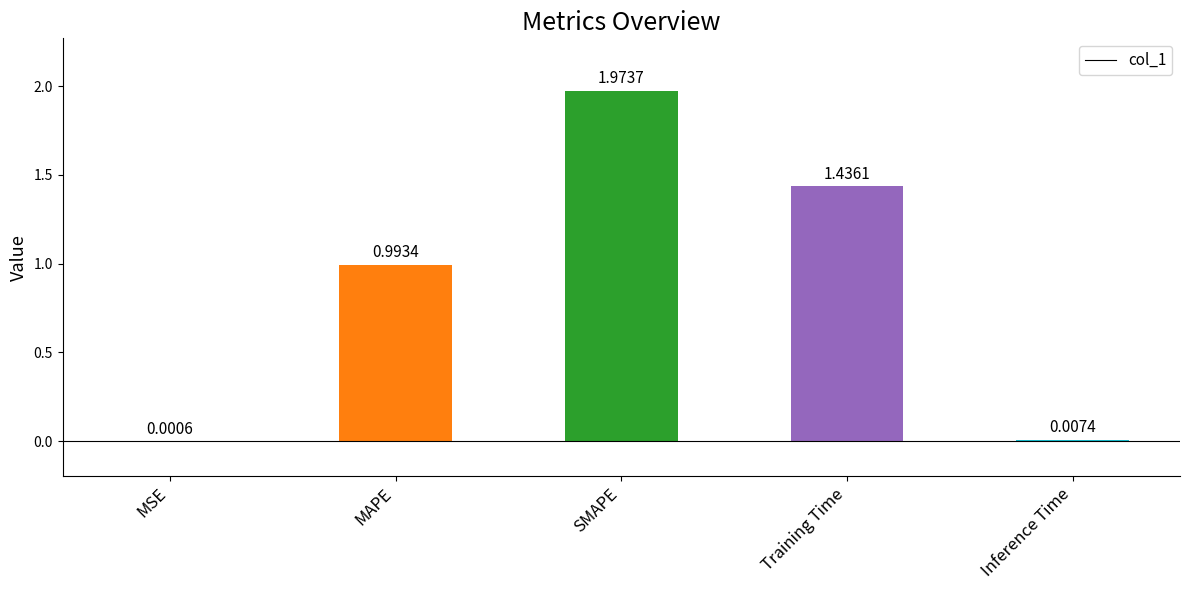

Between MAPE and Training Time, which is larger?

Training Time